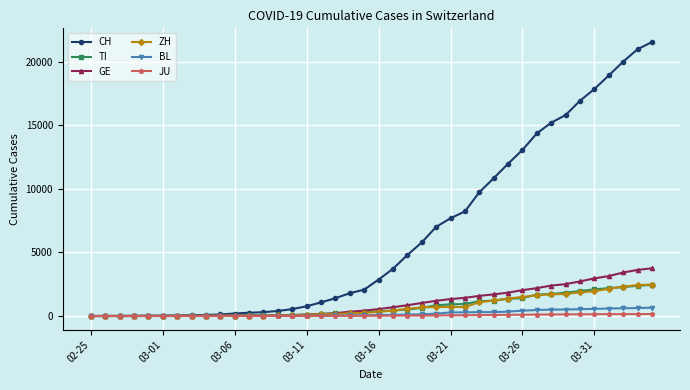

What is the maximum value for ZH?

2466